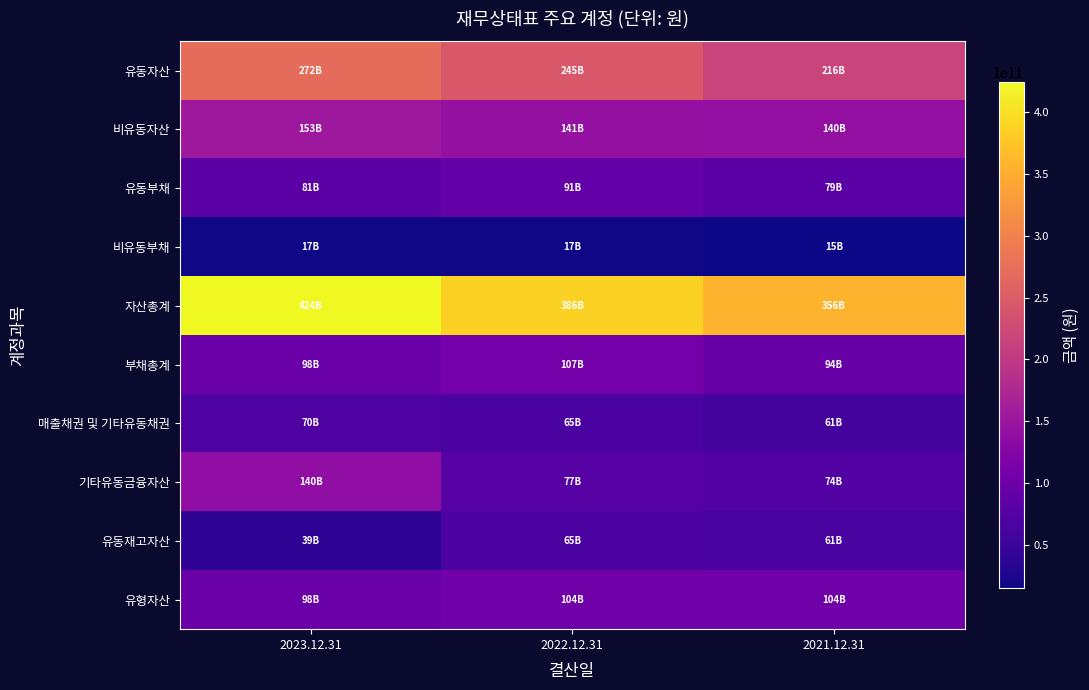

Count the number of data series in this chart.

10